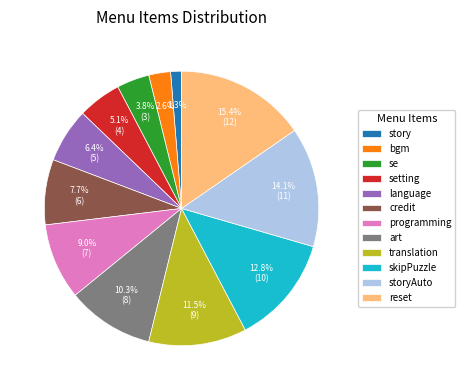

What percentage do art and storyAuto together represent?

24.4%